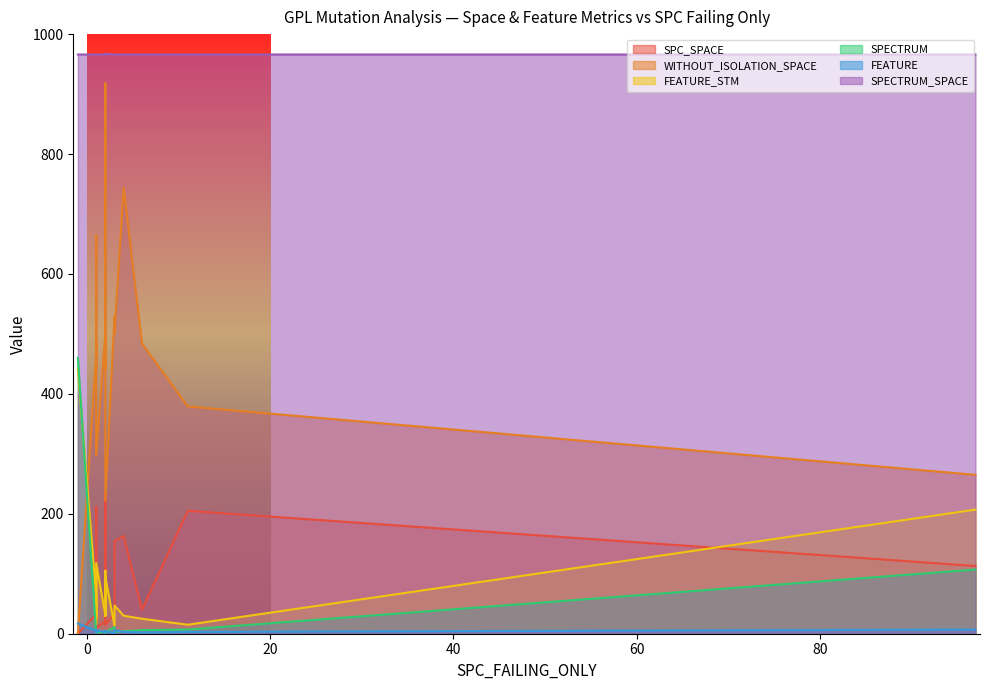

Is it true that FEATURE equals 3 at 7?

True